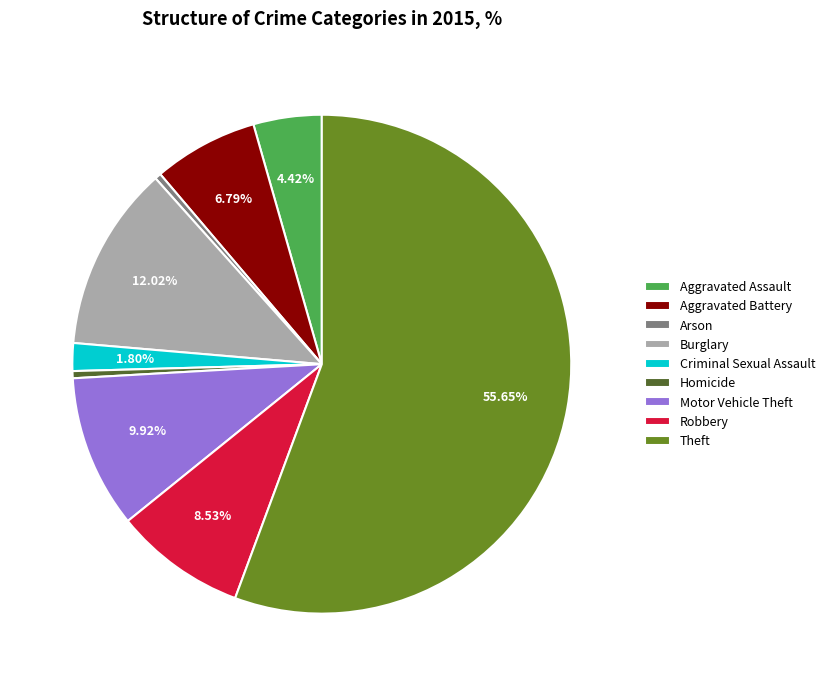

The Criminal Sexual Assault slice represents 2% of the pie. True or false?

True